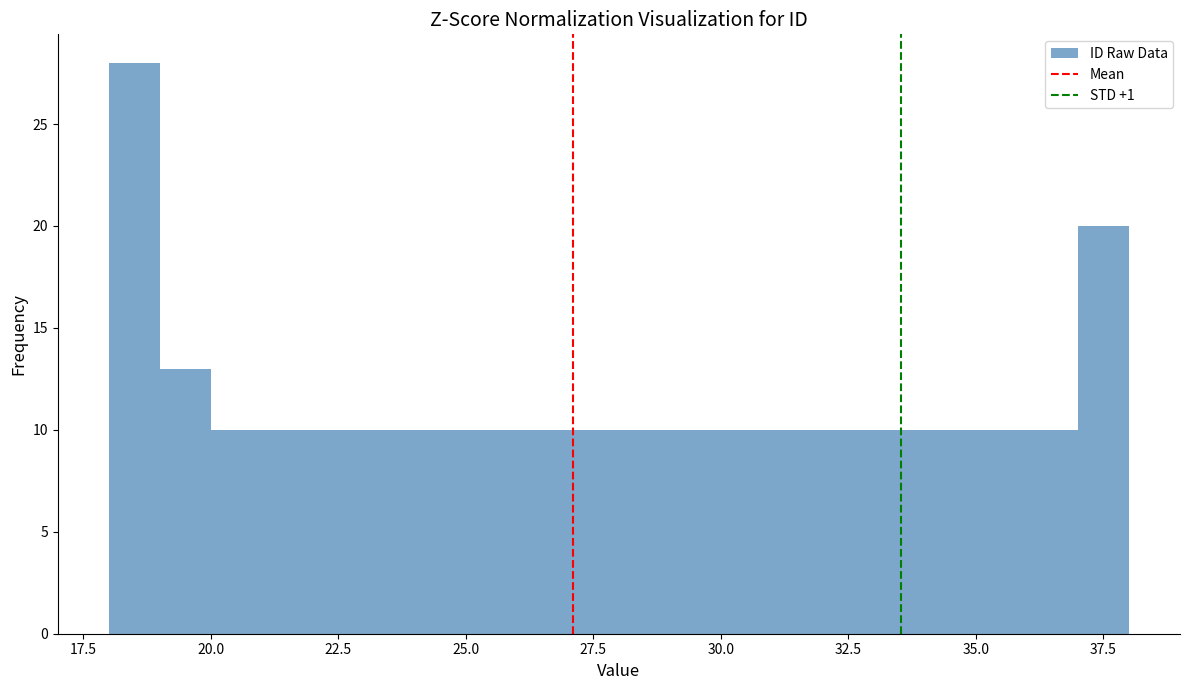

Read against the x-axis, roughly where is the centre of the tallest bar?

18.5